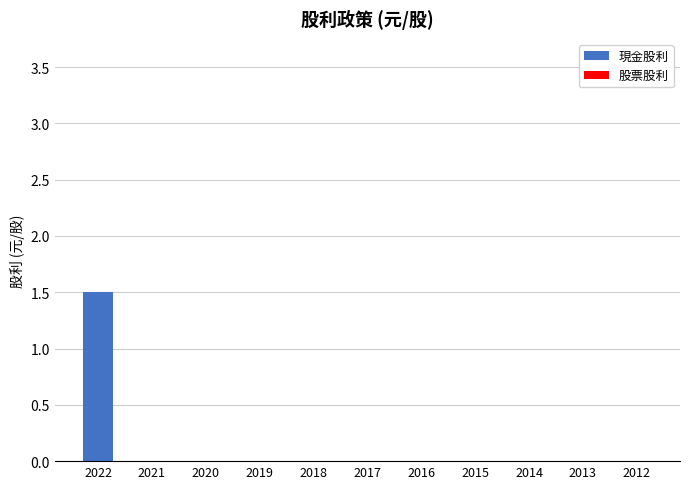

What is the change in value from 2022 to 2019?

-1.5